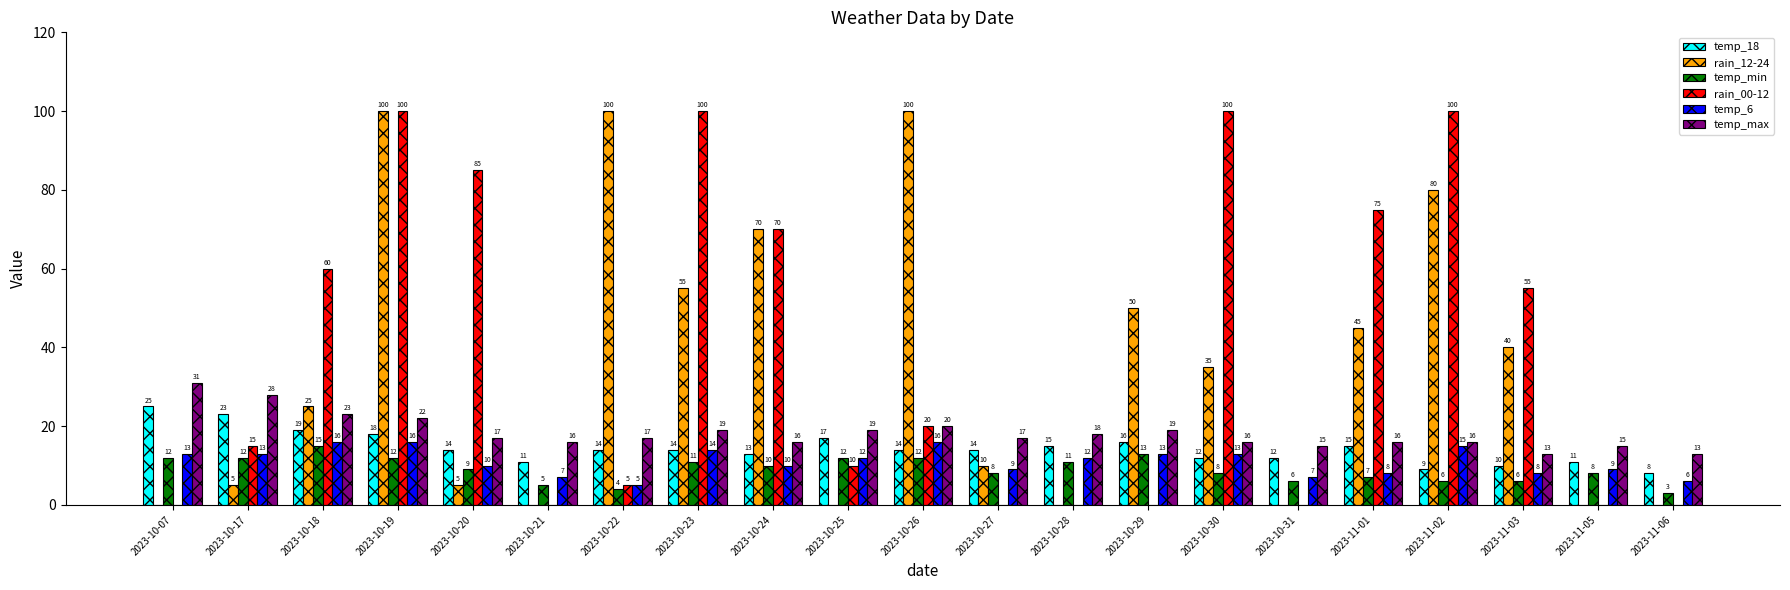

Reading left to right, extract all data points from this chart.

temp_18: 25	23	19	18	14	11	14	14	13	17	14	14	15	16	12	12	15	9	10	11	8
rain_12-24: 0	5	25	100	5	0	100	55	70	0	100	10	0	50	35	0	45	80	40	0	0
temp_min: 12	12	15	12	9	5	4	11	10	12	12	8	11	13	8	6	7	6	6	8	3
rain_00-12: 0	15	60	100	85	0	5	100	70	10	20	0	0	0	100	0	75	100	55	0	0
temp_6: 13	13	16	16	10	7	5	14	10	12	16	9	12	13	13	7	8	15	8	9	6
temp_max: 31	28	23	22	17	16	17	19	16	19	20	17	18	19	16	15	16	16	13	15	13